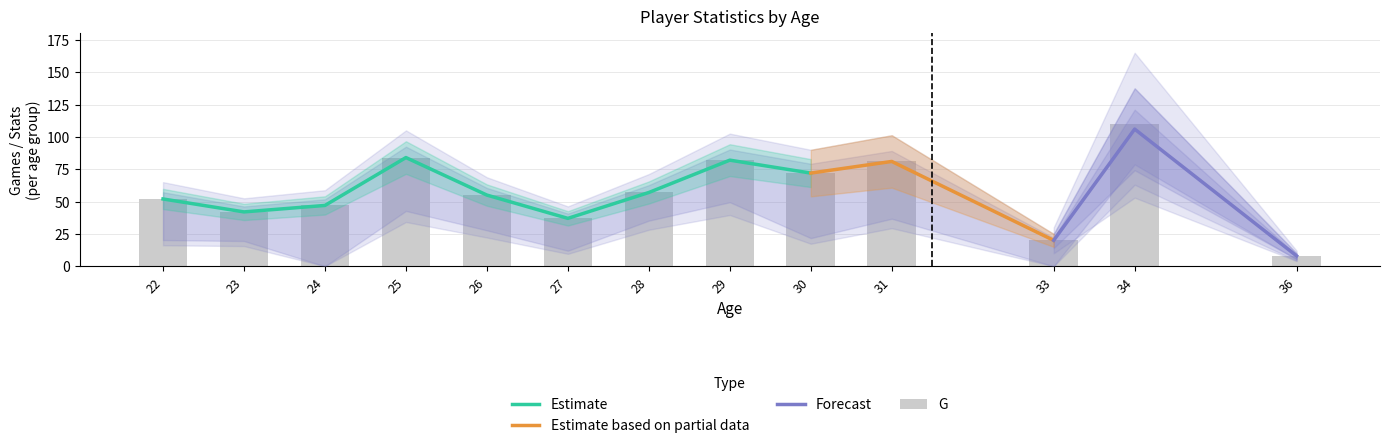

The value of Batting at 22 is 73. True or false?

False